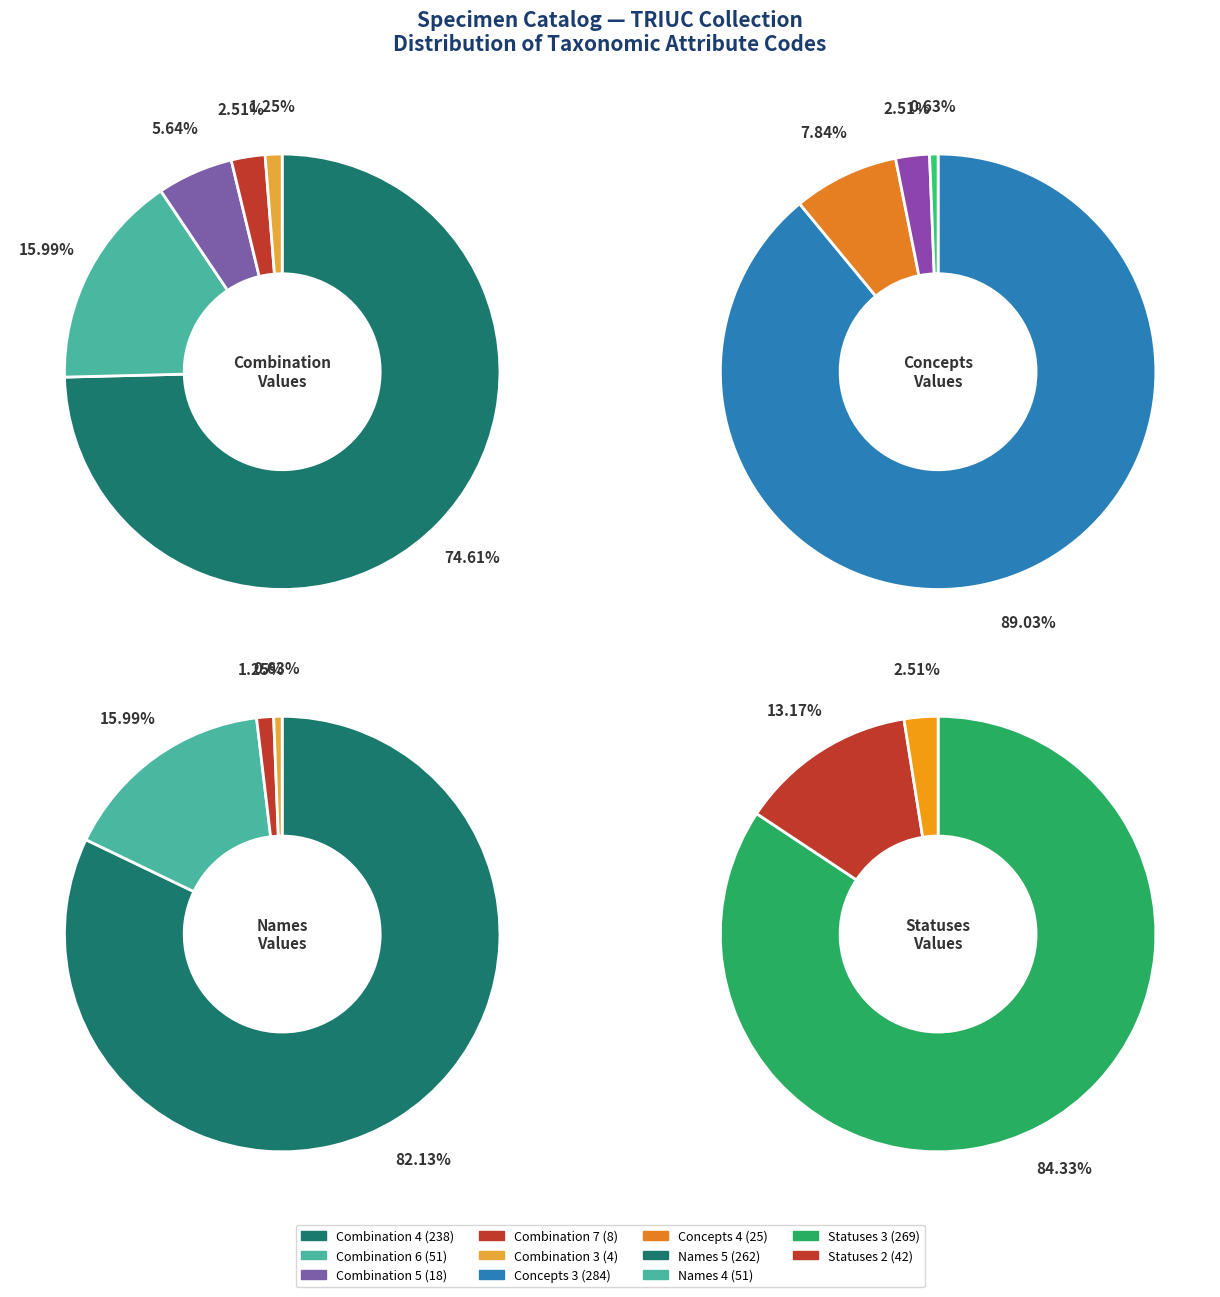

To the nearest percent, what is the average slice percentage?

20%